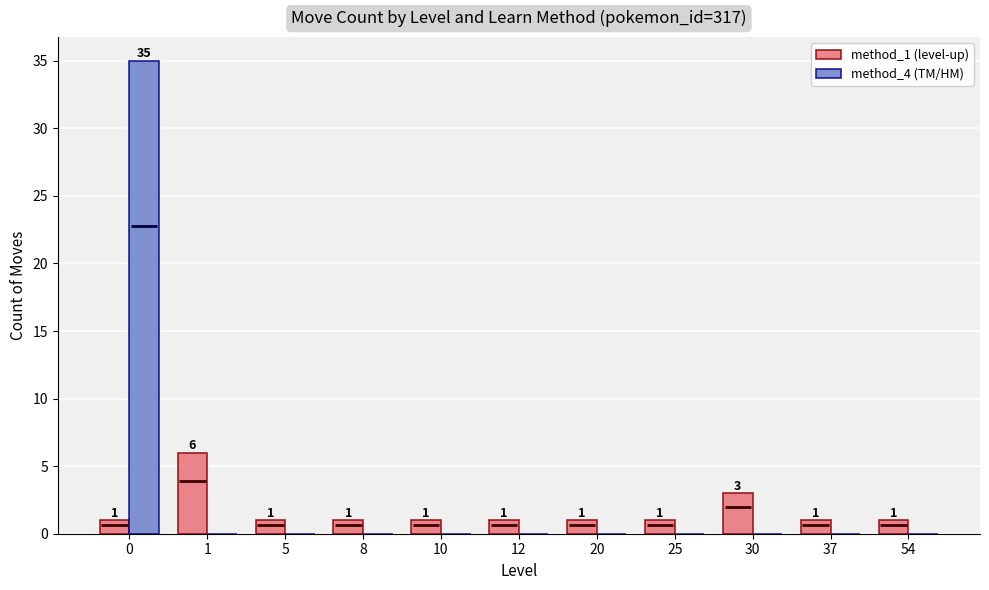

True or false: method_1 (level-up) has a value of 1 at 12.

True